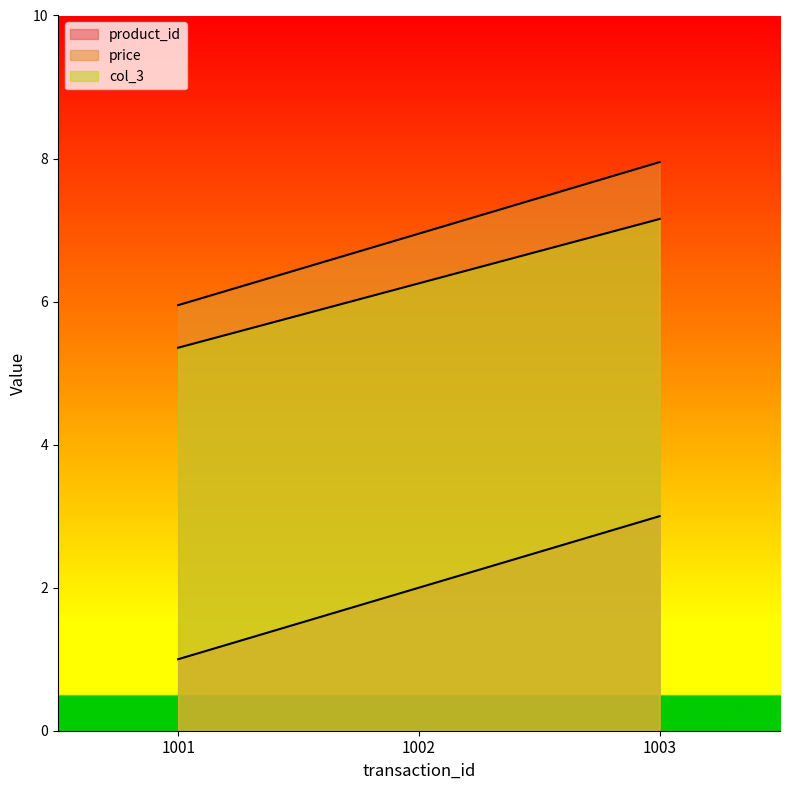

How many values in the product_id series exceed 2?

1